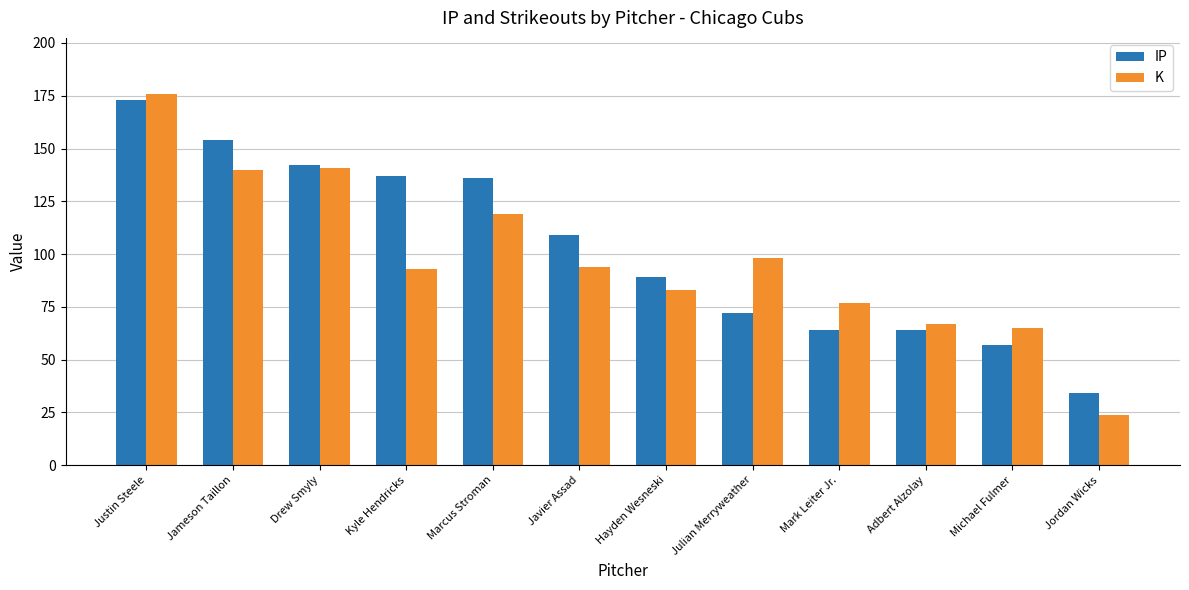

What is the difference between the highest and lowest values at Javier Assad?

15.1